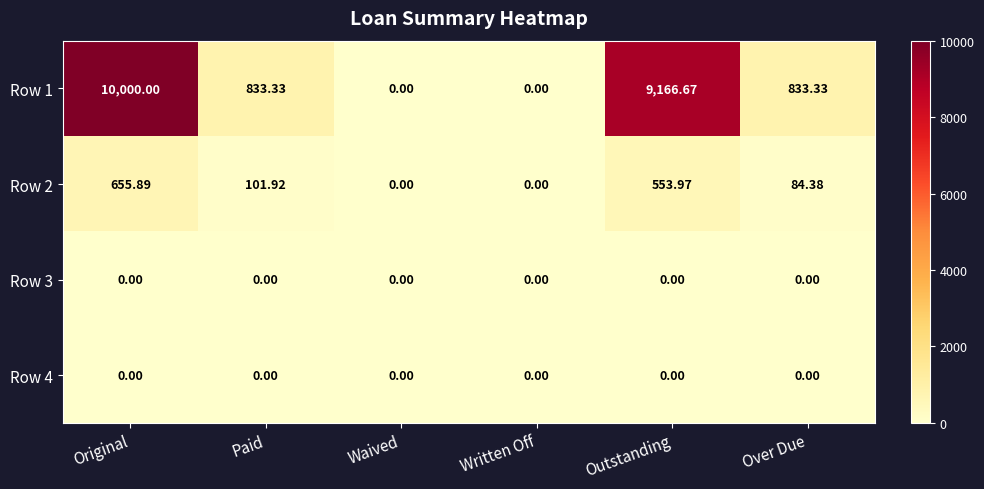

Is the value of Row 3 at Over Due greater than the value of Row 1 at Outstanding?

No